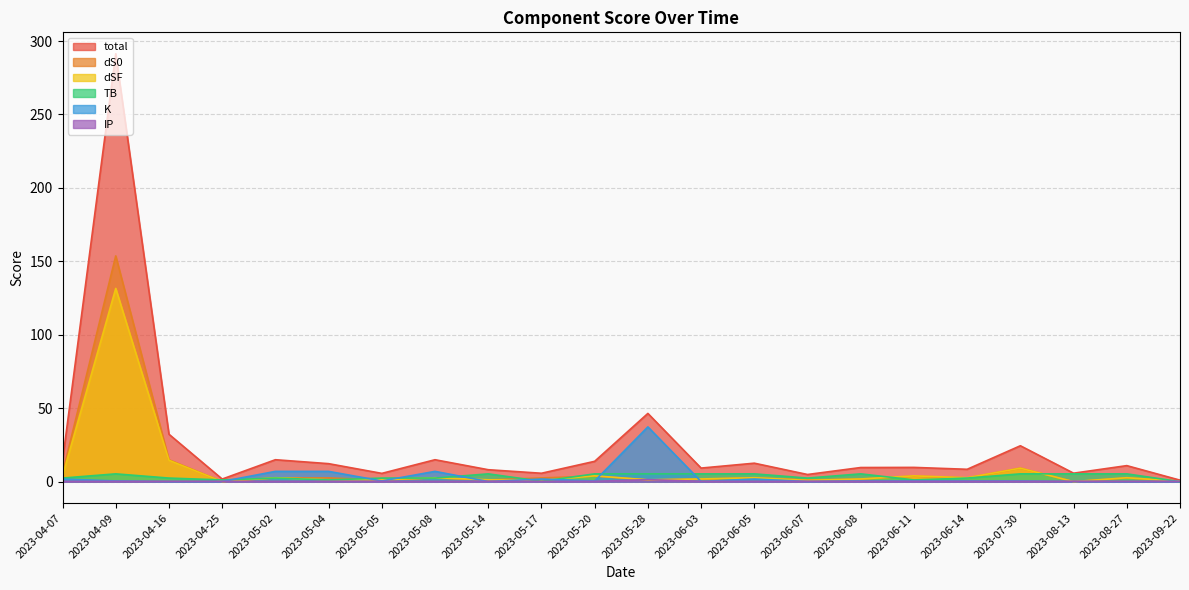

Which series has the largest total across all categories?

total